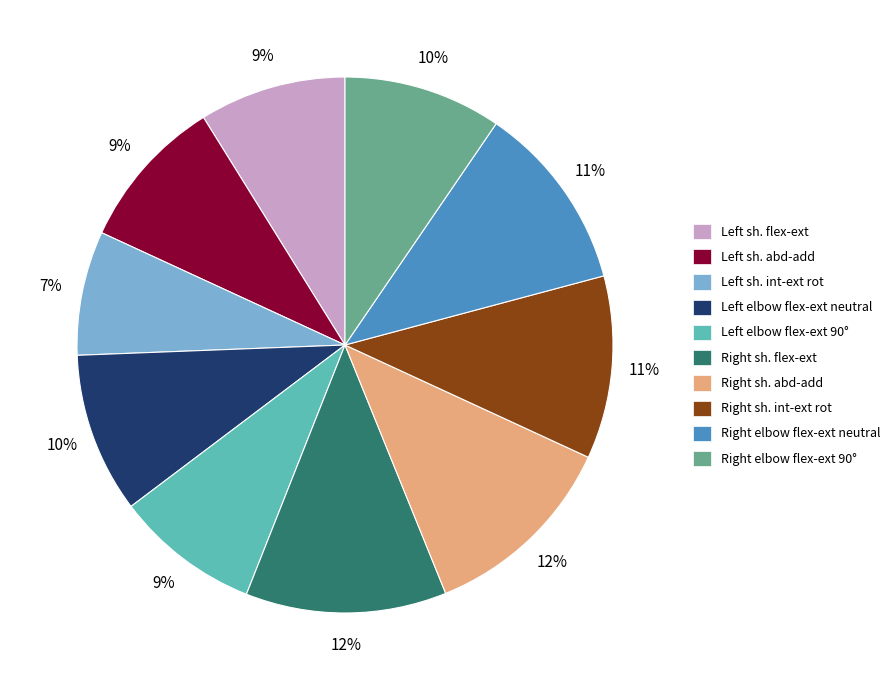

To the nearest percent, what is the average slice percentage?

10%